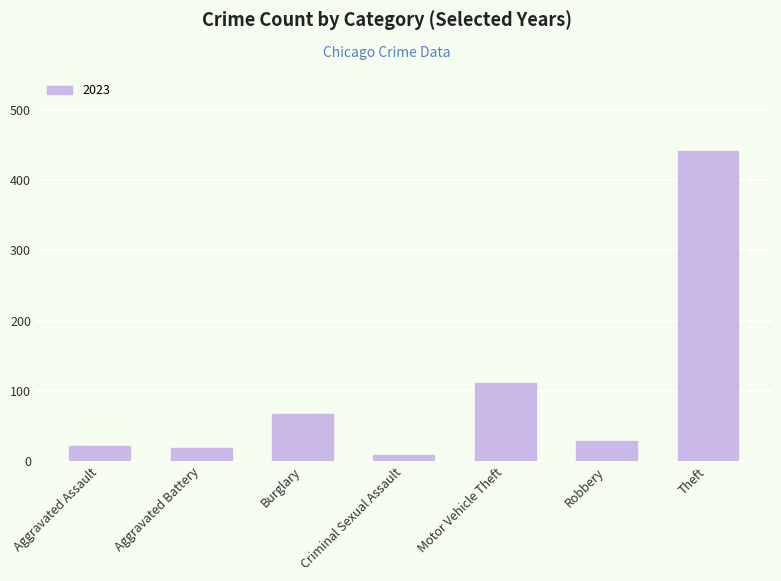

What is the change in value from Robbery to Theft?

+413